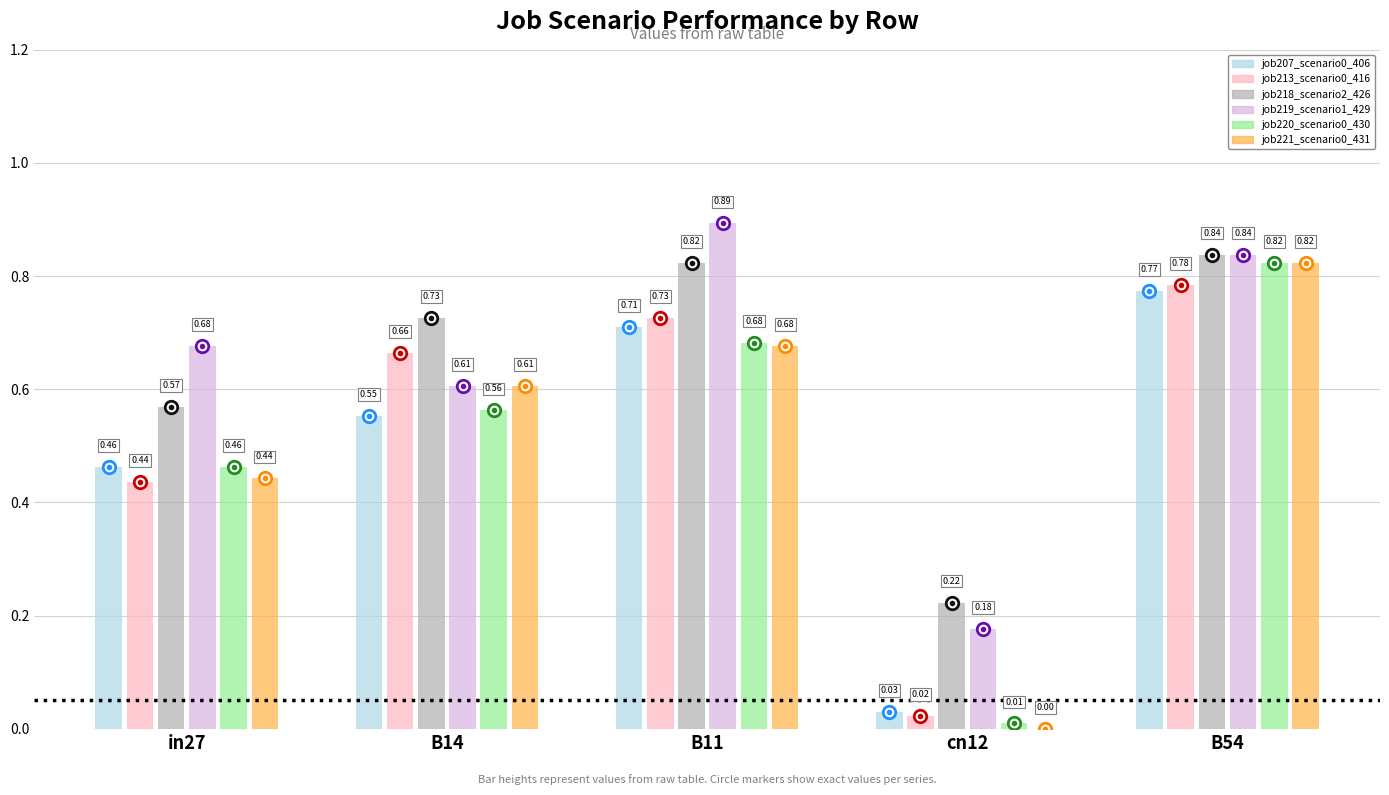

What is the total value across all series at in27?

3.1